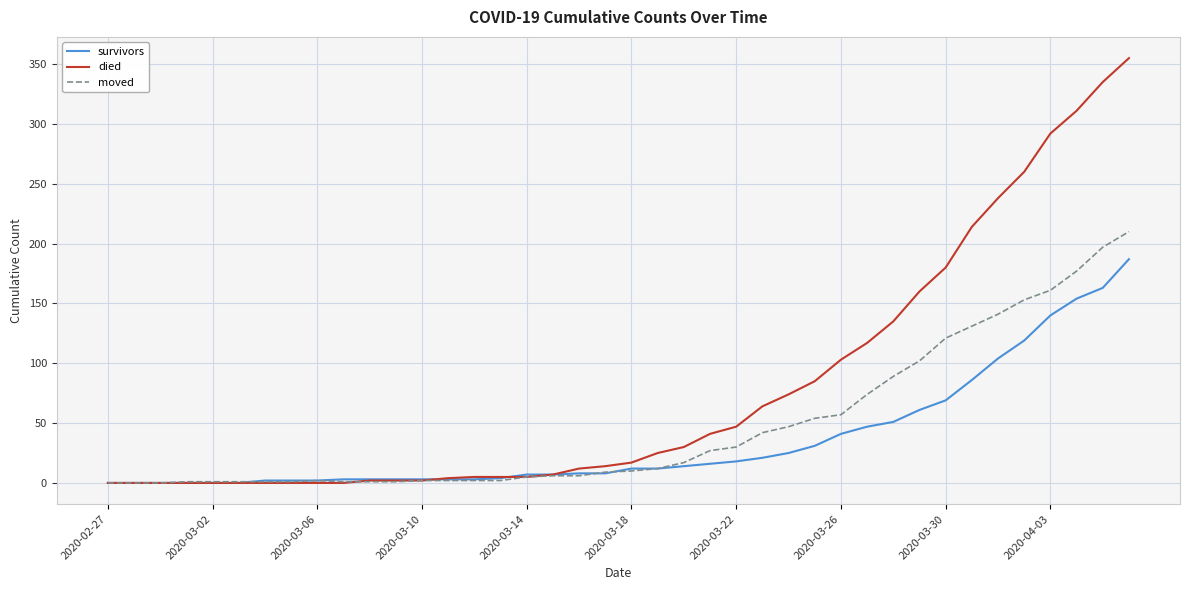

Rank the series by their average value, from highest to lowest.

died, moved, survivors